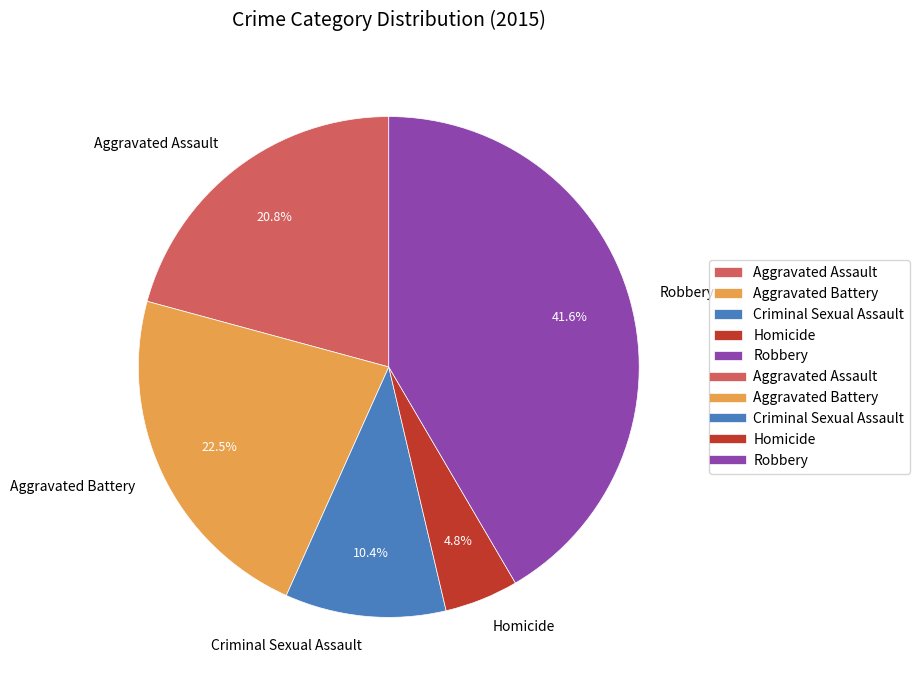

How much of the chart is everything except Criminal Sexual Assault?

89.6%